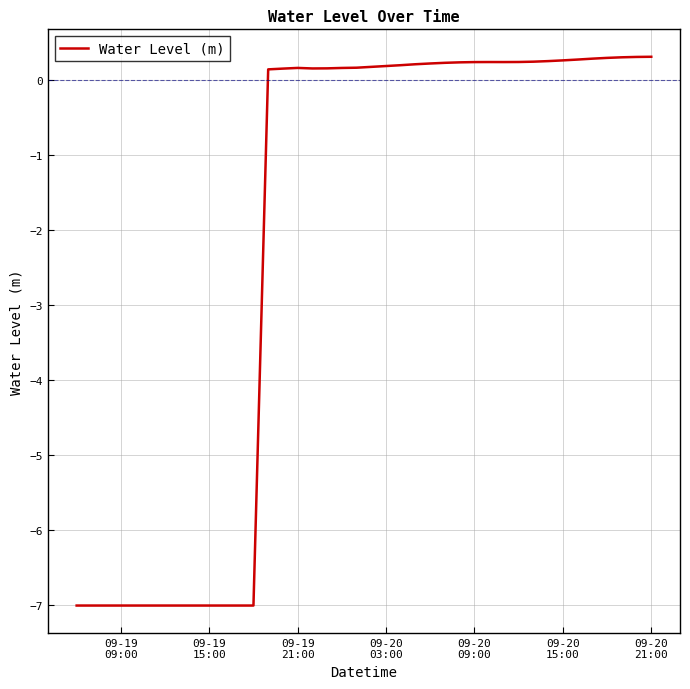

How many lines are shown in the chart?

1